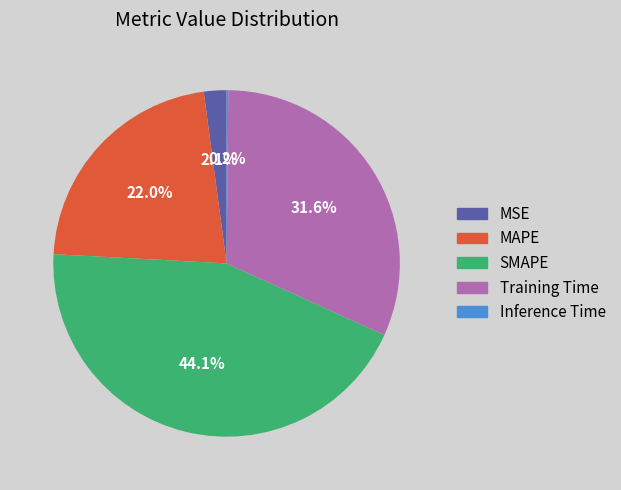

What is the total percentage of SMAPE and Training Time?

75.7%